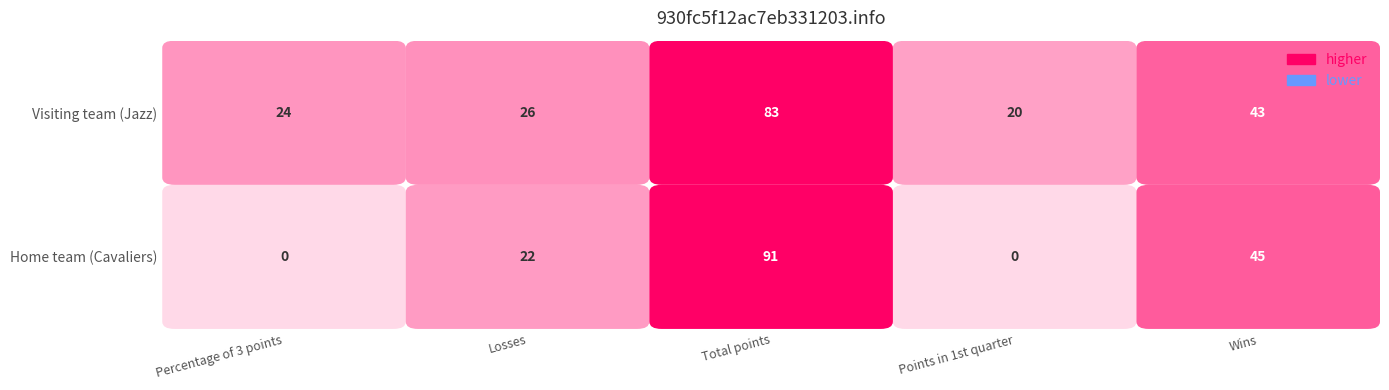

Which series has the largest range (max minus min)?

Cavaliers